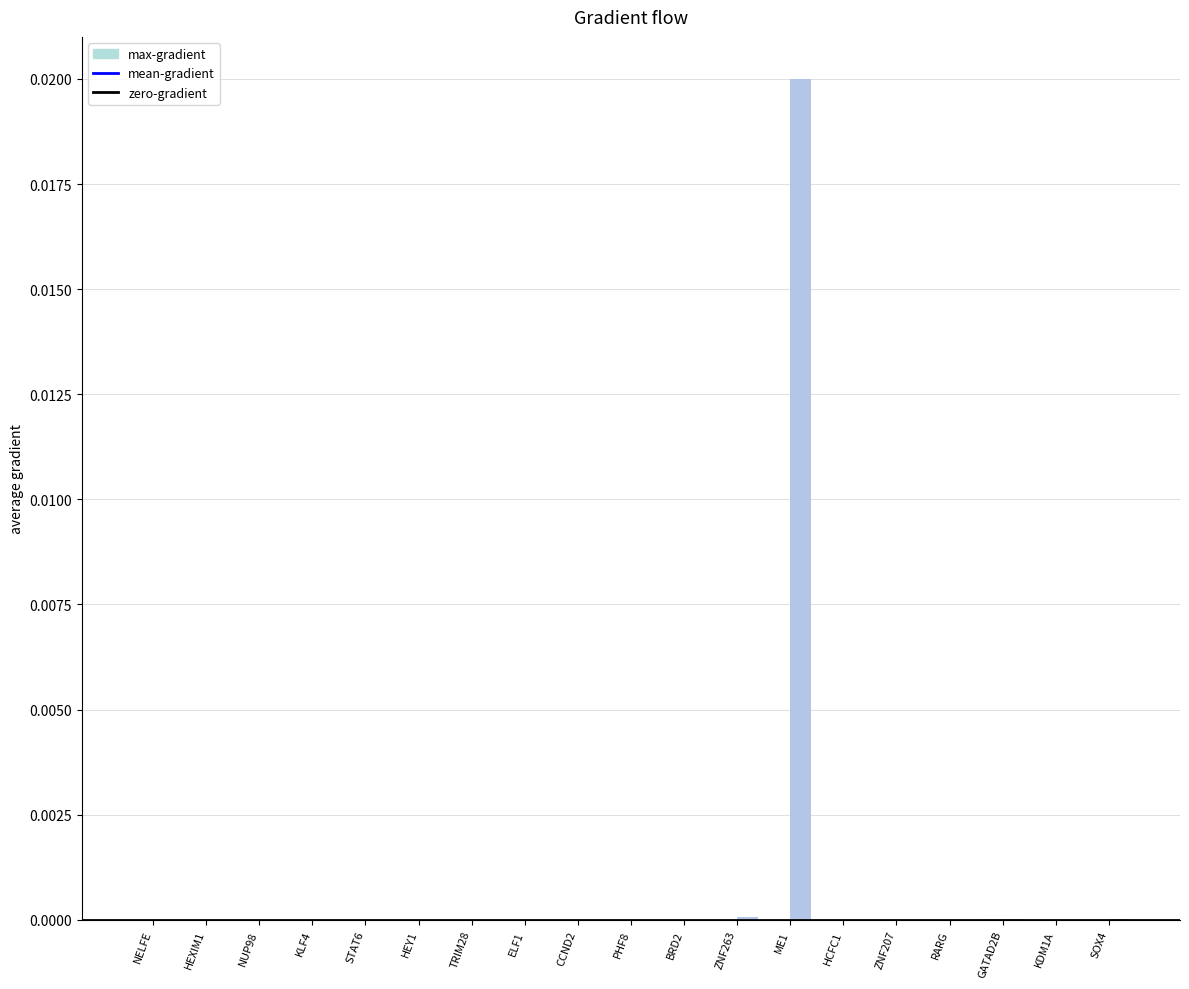

Does the chart contain stacked bars?

No